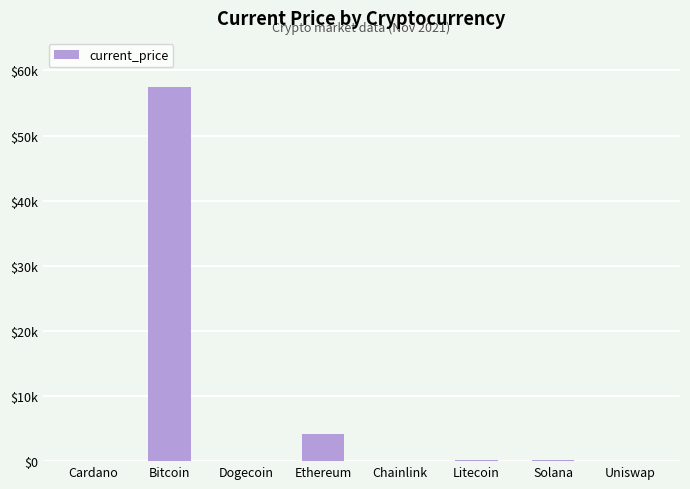

List the labels in order of value, largest first.

Bitcoin, Ethereum, Solana, Litecoin, Chainlink, Uniswap, Cardano, Dogecoin